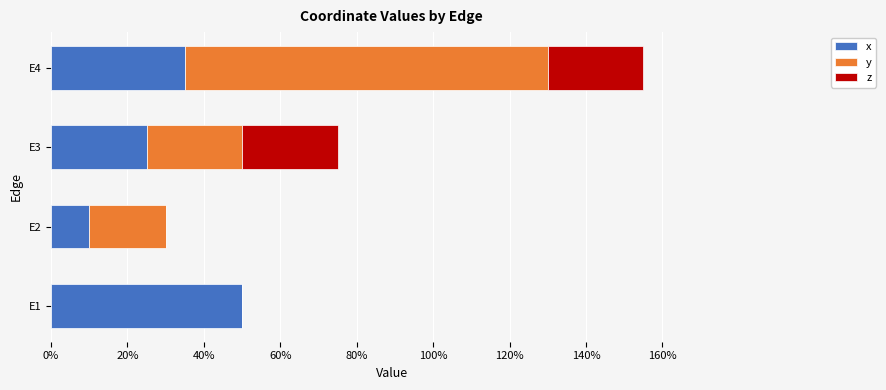

What are all the series names shown in the legend?

x, y, z